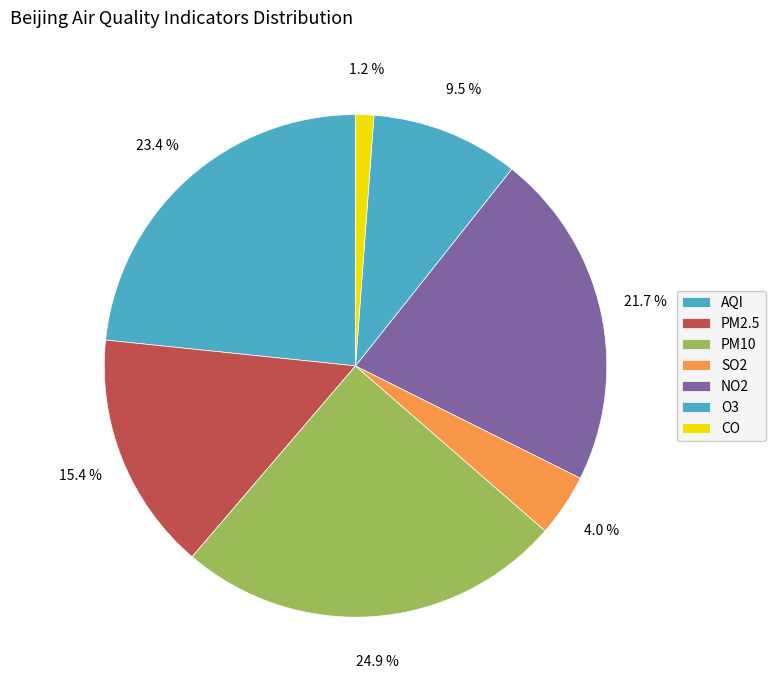

Count the number of slices in the pie.

7